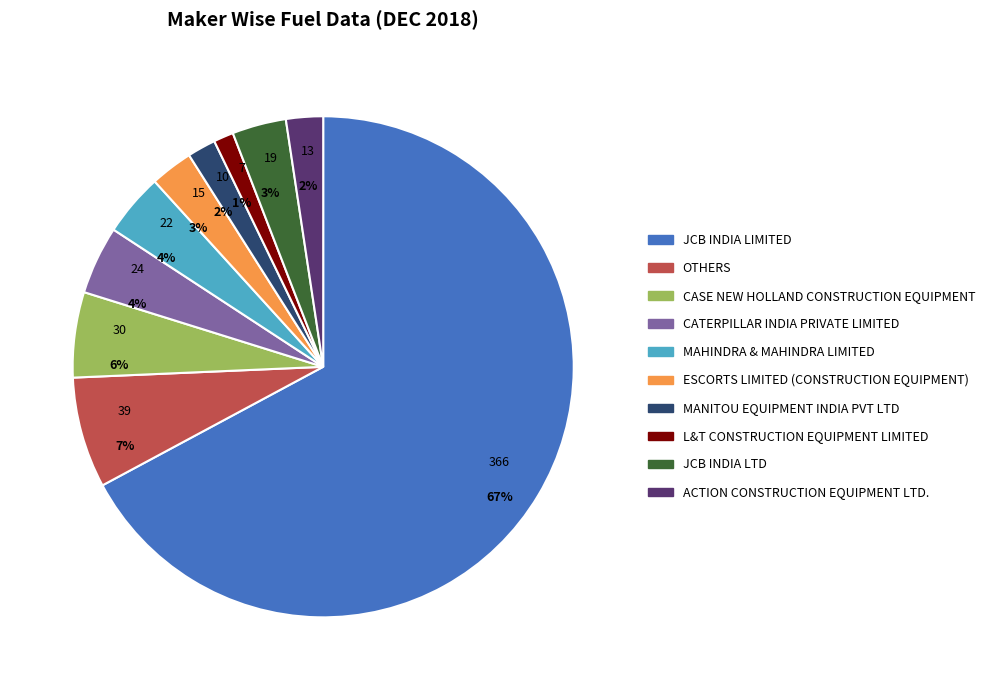

Approximately how many times larger is the value at ACTION CONSTRUCTION EQUIPMENT LTD. compared to ESCORTS LIMITED (CONSTRUCTION EQUIPMENT)?

0.9